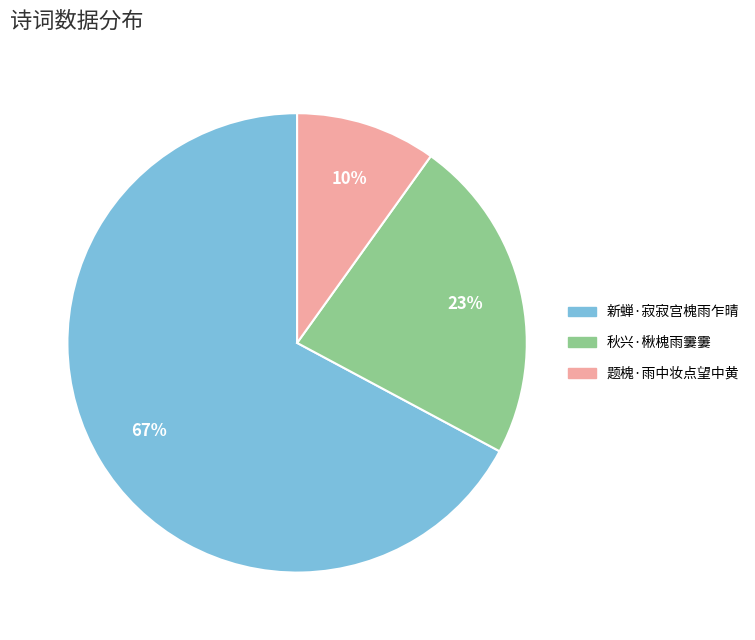

Between 题槐·雨中妆点望中黄 and 新蝉·寂寂宫槐雨乍晴, which is larger?

新蝉·寂寂宫槐雨乍晴